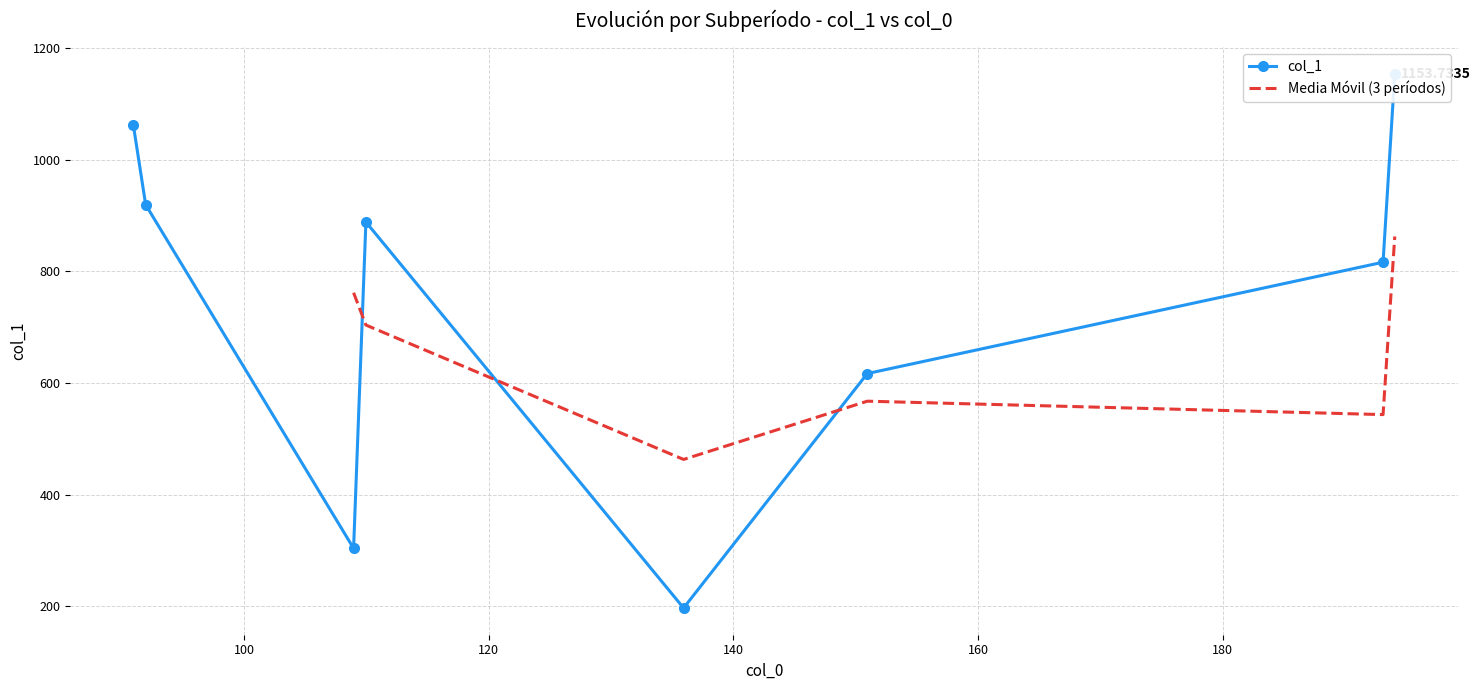

What is the difference between the maximum and minimum values?

956.6